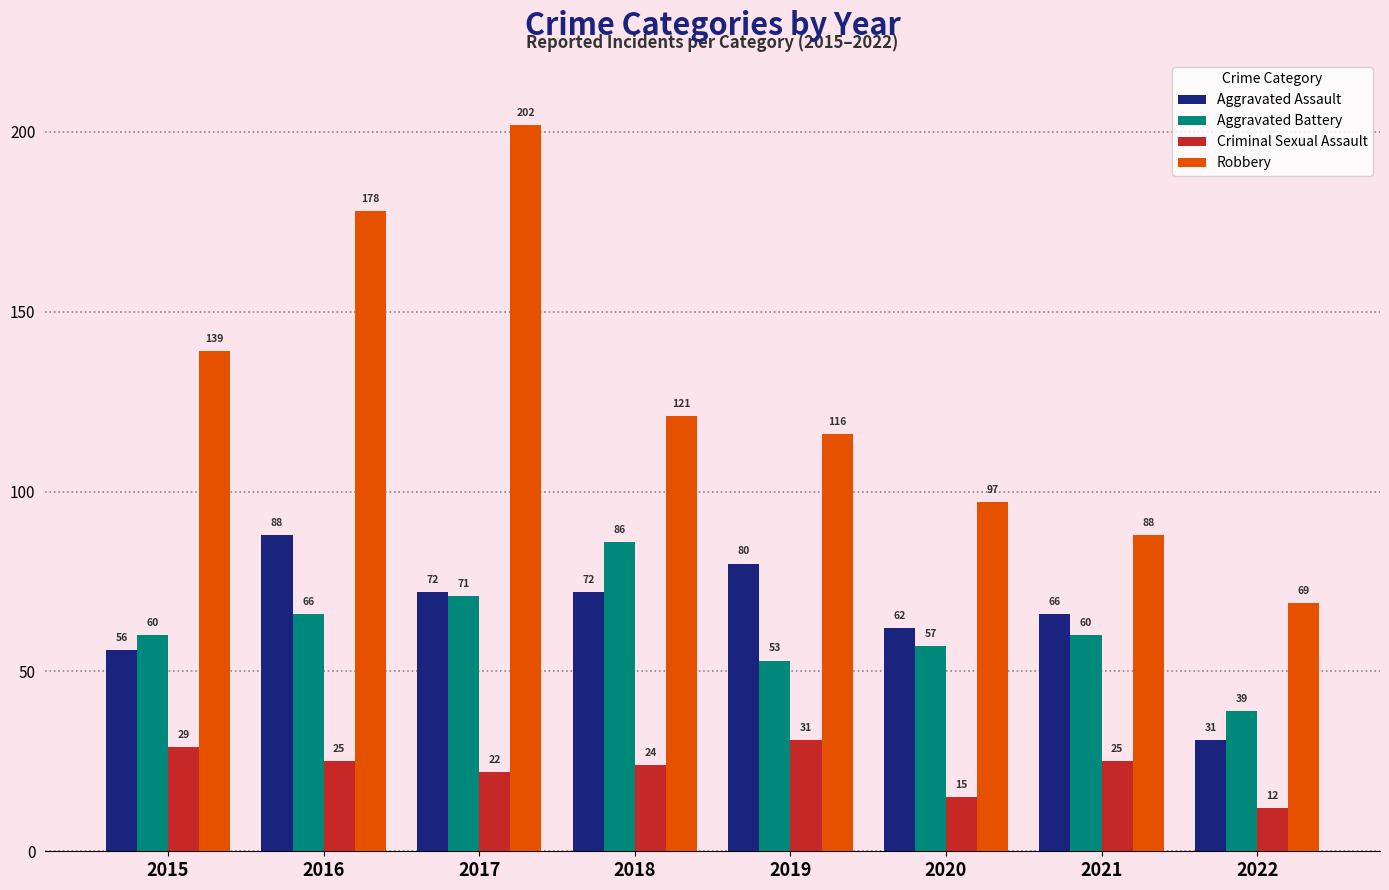

Is the value of Criminal Sexual Assault at 2015 greater than the value of Aggravated Battery at 2018?

No